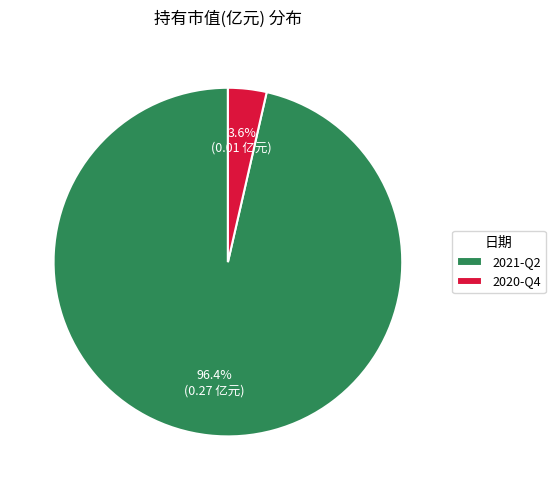

Between 2020-Q4 and 2021-Q2, which is larger?

2021-Q2